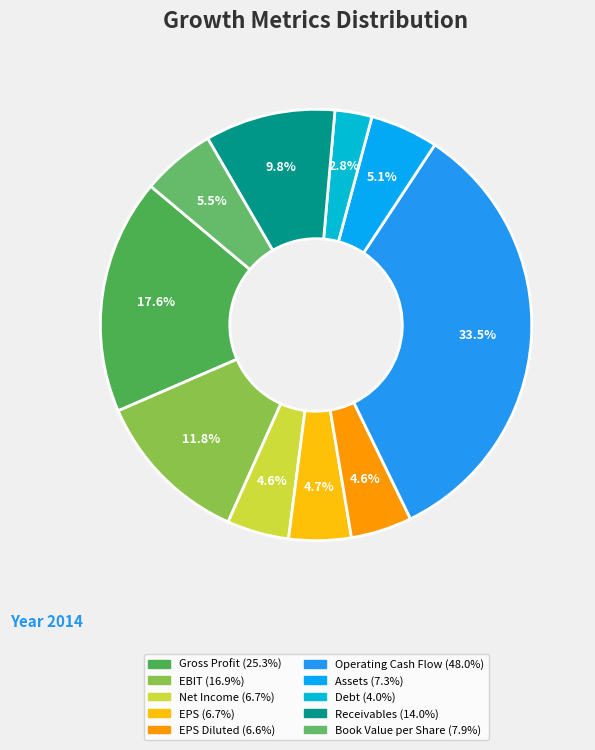

How many slices are in this pie chart?

10